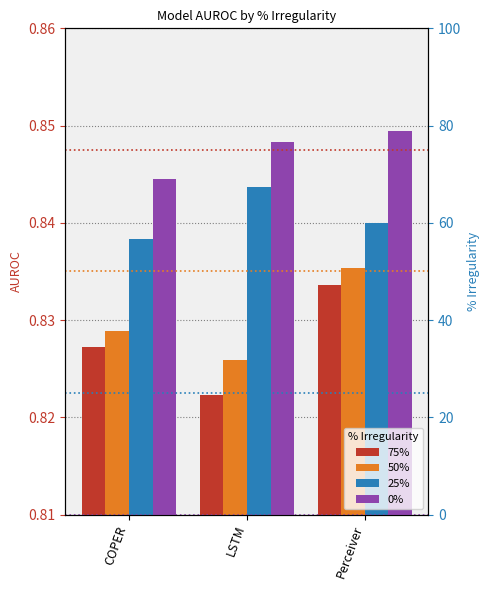

The value of 75% at LSTM is 1.2. True or false?

False